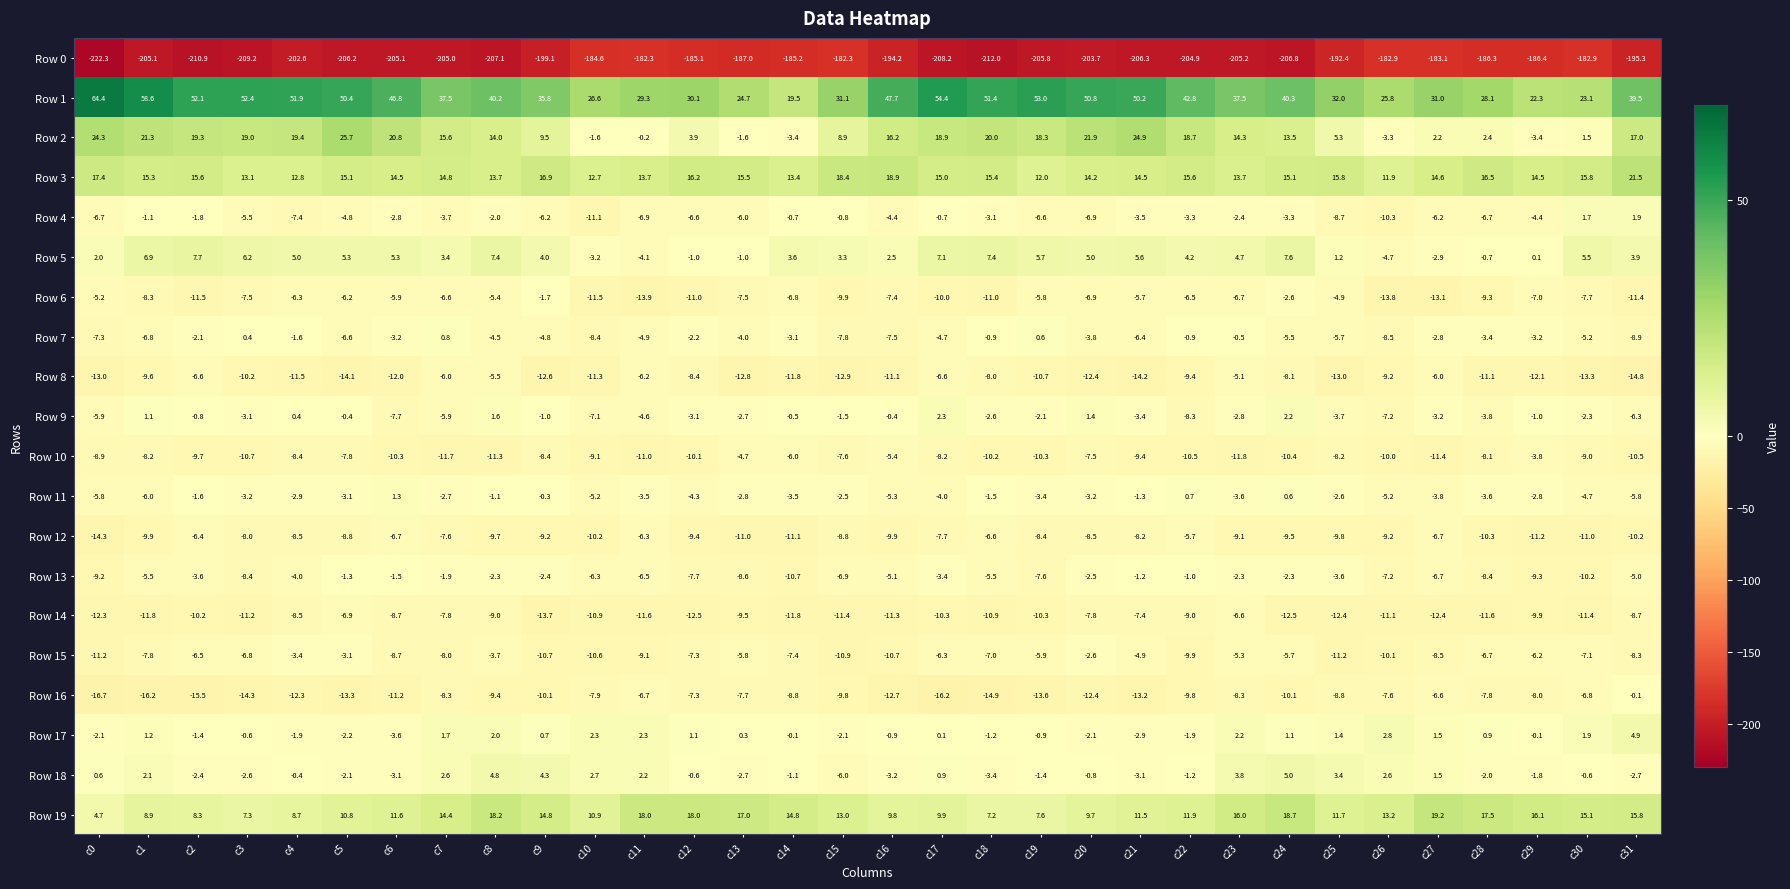

What is the difference between the Row 17 values at c26 and c22?

4.7